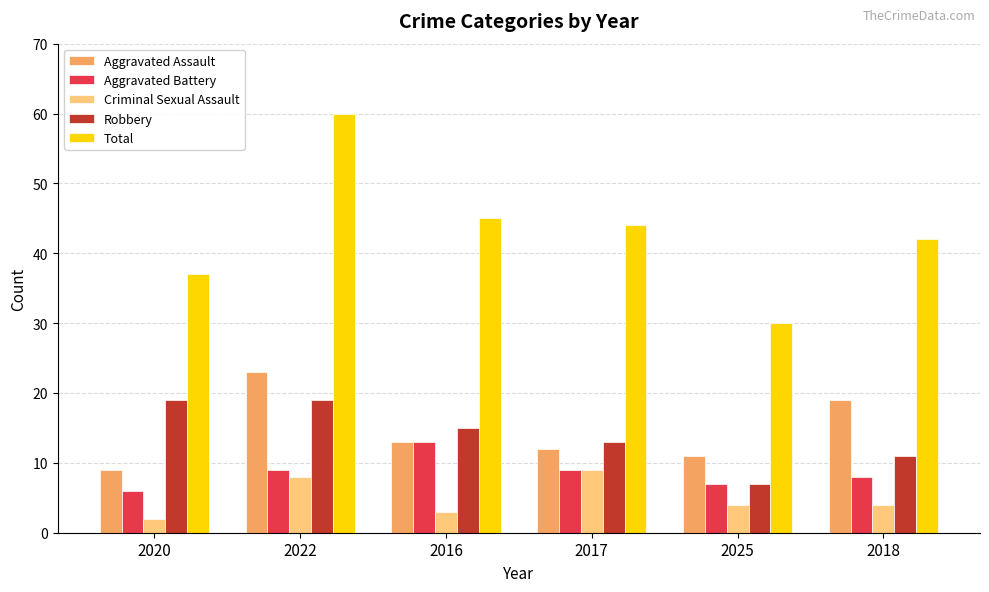

What is the minimum value shown in the chart?

2